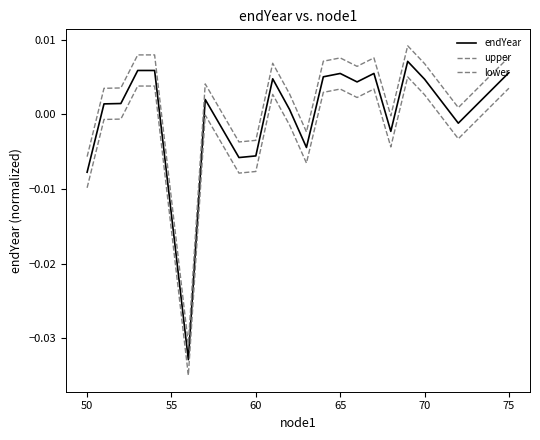

Is this an area chart (filled region under the line)?

No